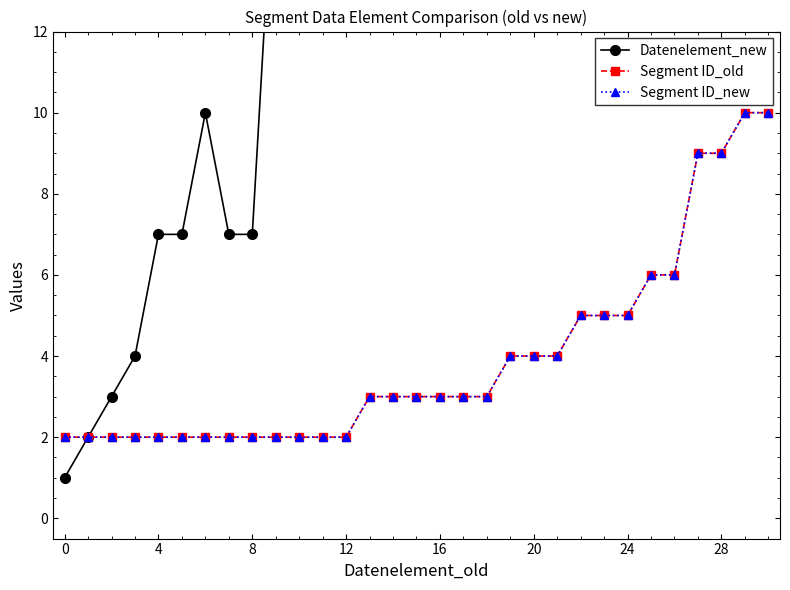

At which label does Datenelement_new reach its peak?

30